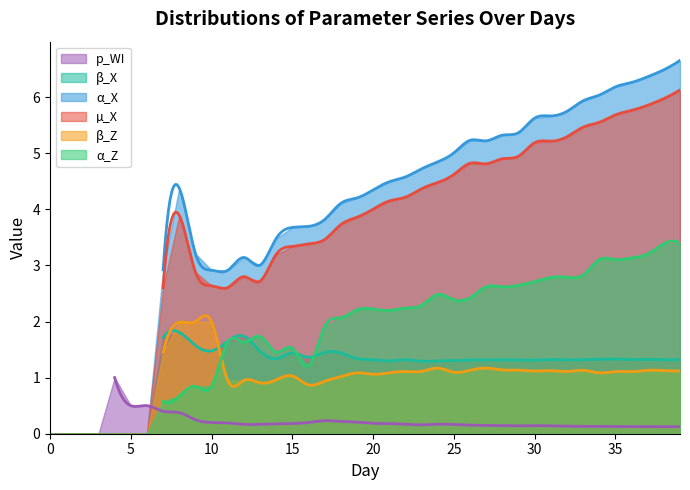

Reading left to right, extract all data points from this chart.

p_WI: 0.0	0.0	0.0	0.0	1.0	0.5	0.5	0.4	0.4	0.2	0.2	0.2	0.2	0.2	0.2	0.2	0.2	0.2	0.2	0.2	0.2	0.2	0.2	0.2	0.2	0.2	0.2	0.1	0.1	0.1	0.1	0.1	0.1	0.1	0.1	0.1	0.1	0.1	0.1	0.1
β_X: 0.0	0.0	0.0	0.0	0.0	0.0	0.0	1.7	1.8	1.6	1.5	1.6	1.7	1.5	1.3	1.4	1.4	1.4	1.4	1.3	1.3	1.3	1.3	1.3	1.3	1.3	1.3	1.3	1.3	1.3	1.3	1.3	1.3	1.3	1.3	1.3	1.3	1.3	1.3	1.3
α_X: 0.0	0.0	0.0	0.0	0.0	0.0	0.0	2.9	4.4	3.2	2.9	2.9	3.1	3.0	3.5	3.7	3.7	3.8	4.1	4.2	4.3	4.5	4.6	4.7	4.8	5.0	5.2	5.2	5.3	5.4	5.6	5.7	5.7	5.9	6.0	6.2	6.3	6.4	6.5	6.7
µ_X: 0.0	0.0	0.0	0.0	0.0	0.0	0.0	2.6	3.9	2.9	2.6	2.6	2.8	2.7	3.2	3.3	3.4	3.5	3.7	3.9	4.0	4.1	4.2	4.4	4.5	4.6	4.8	4.8	4.9	4.9	5.2	5.2	5.3	5.5	5.5	5.7	5.8	5.9	6.0	6.1
β_Z: 0.0	0.0	0.0	0.0	0.0	0.0	0.0	1.5	2.0	2.0	2.0	0.9	0.9	0.9	1.0	1.0	0.9	0.9	1.0	1.1	1.1	1.1	1.1	1.1	1.2	1.1	1.1	1.2	1.1	1.1	1.1	1.1	1.1	1.1	1.1	1.1	1.1	1.1	1.1	1.1
α_Z: 0.0	0.0	0.0	0.0	0.0	0.0	0.0	0.6	0.7	0.8	0.8	1.6	1.6	1.7	1.5	1.5	1.2	1.9	2.1	2.2	2.2	2.2	2.2	2.3	2.5	2.4	2.4	2.6	2.6	2.6	2.7	2.8	2.8	2.8	3.1	3.1	3.1	3.2	3.4	3.4